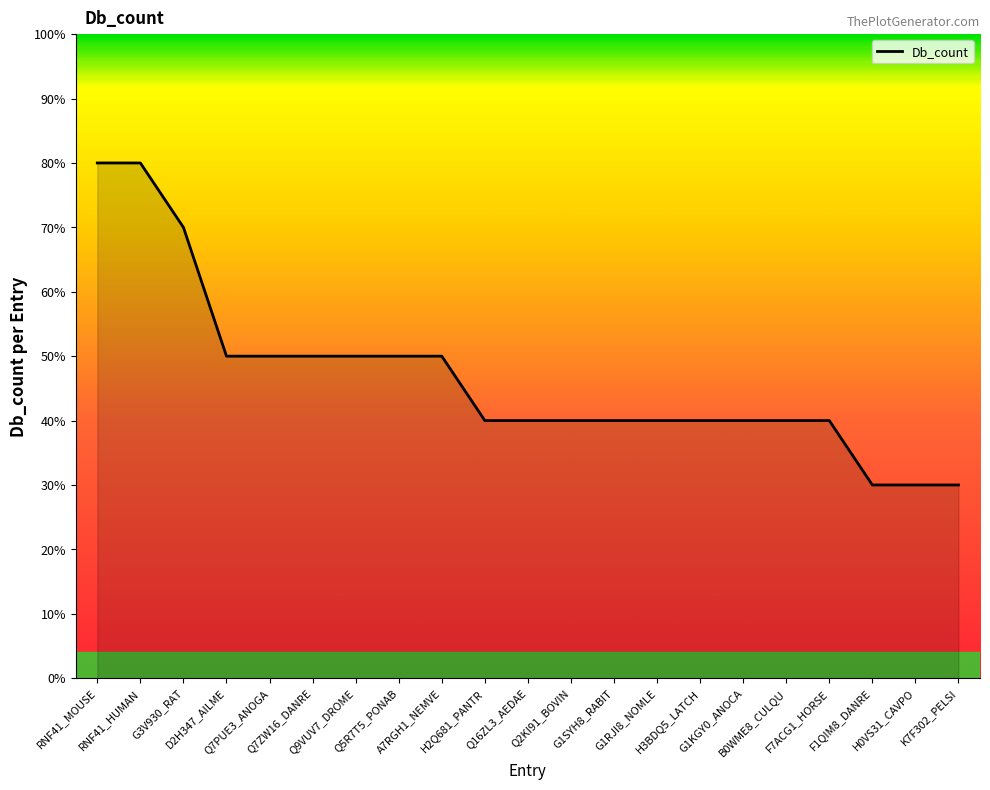

Where does the data first go above 4?

RNF41_MOUSE